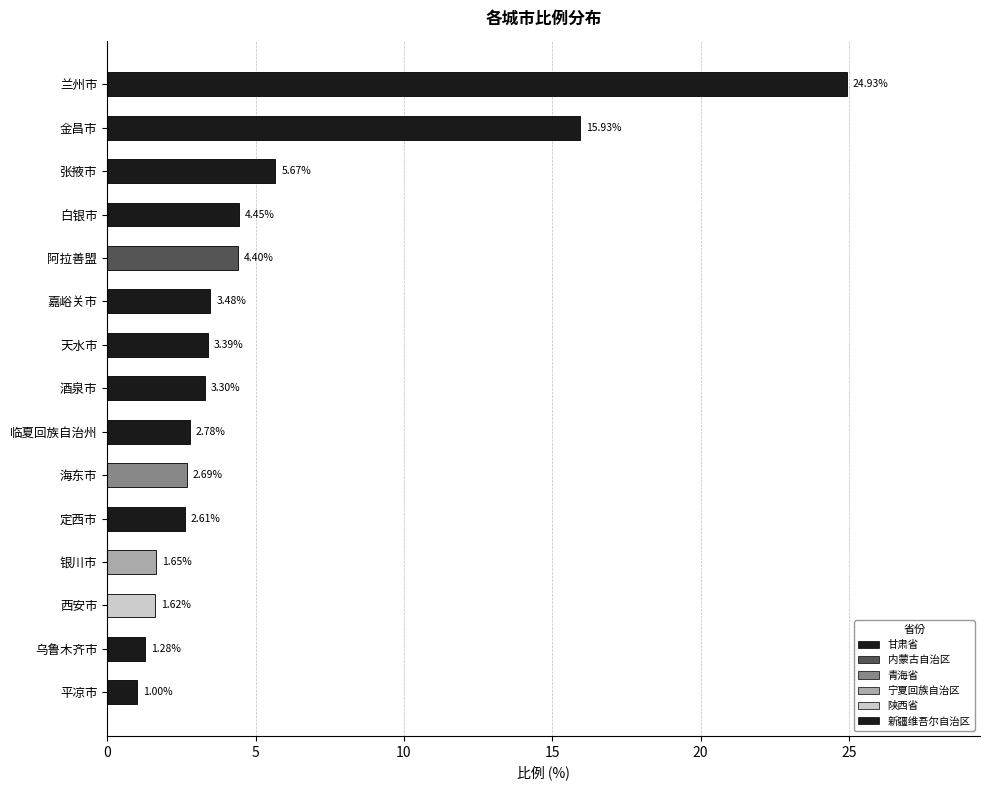

List the labels in order of value, smallest first.

平凉市, 乌鲁木齐市, 西安市, 银川市, 定西市, 海东市, 临夏回族自治州, 酒泉市, 天水市, 嘉峪关市, 阿拉善盟, 白银市, 张掖市, 金昌市, 兰州市